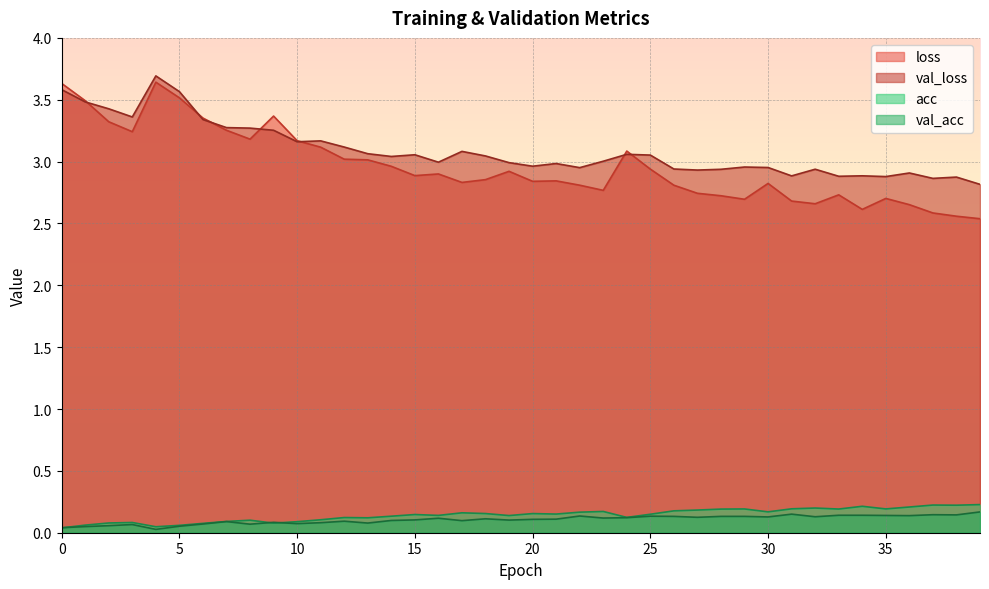

What is the difference between the acc values at 26 and 11?

0.1